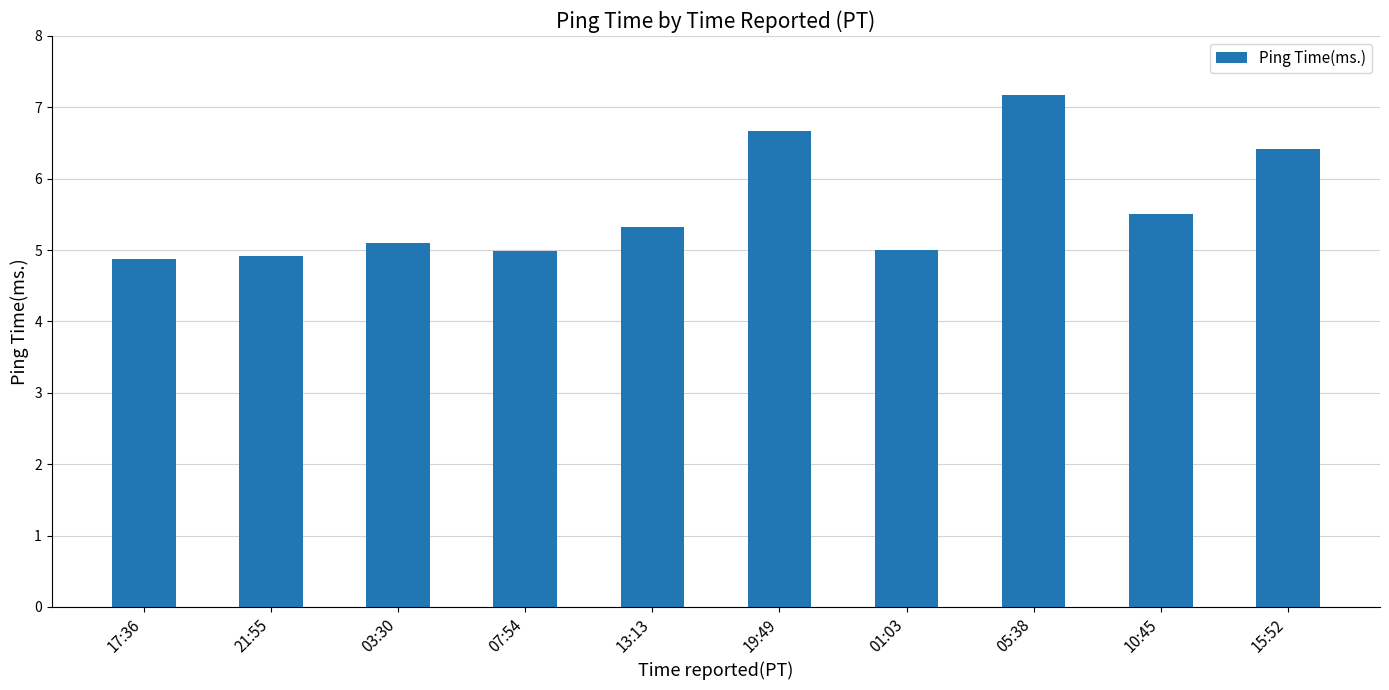

What is the greatest value displayed?

7.2